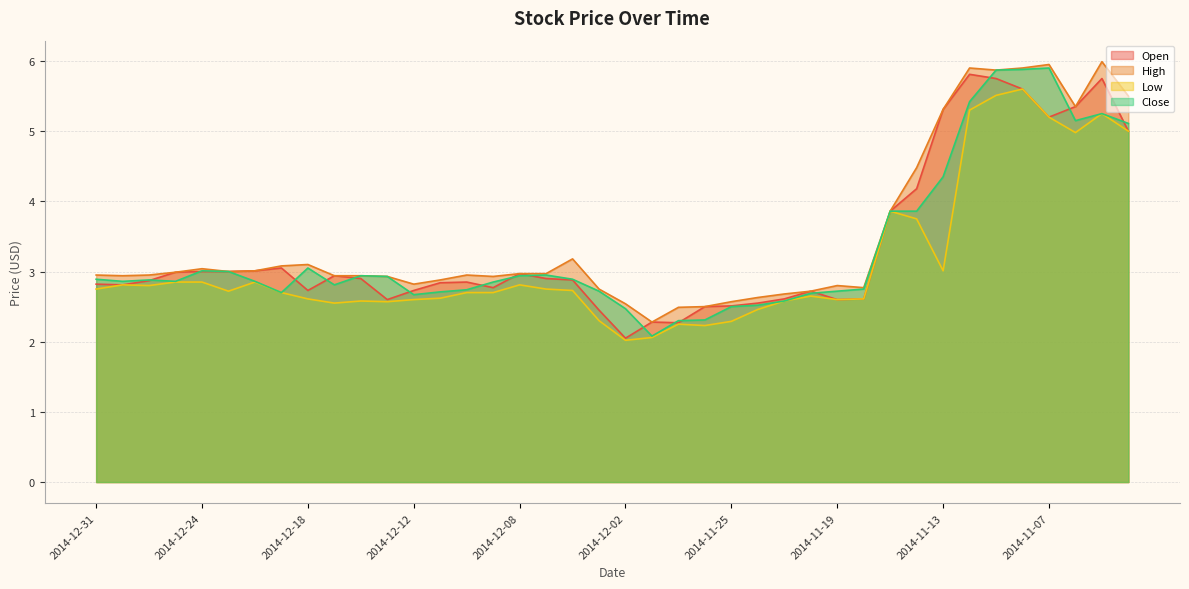

How many data points does each series have?

40